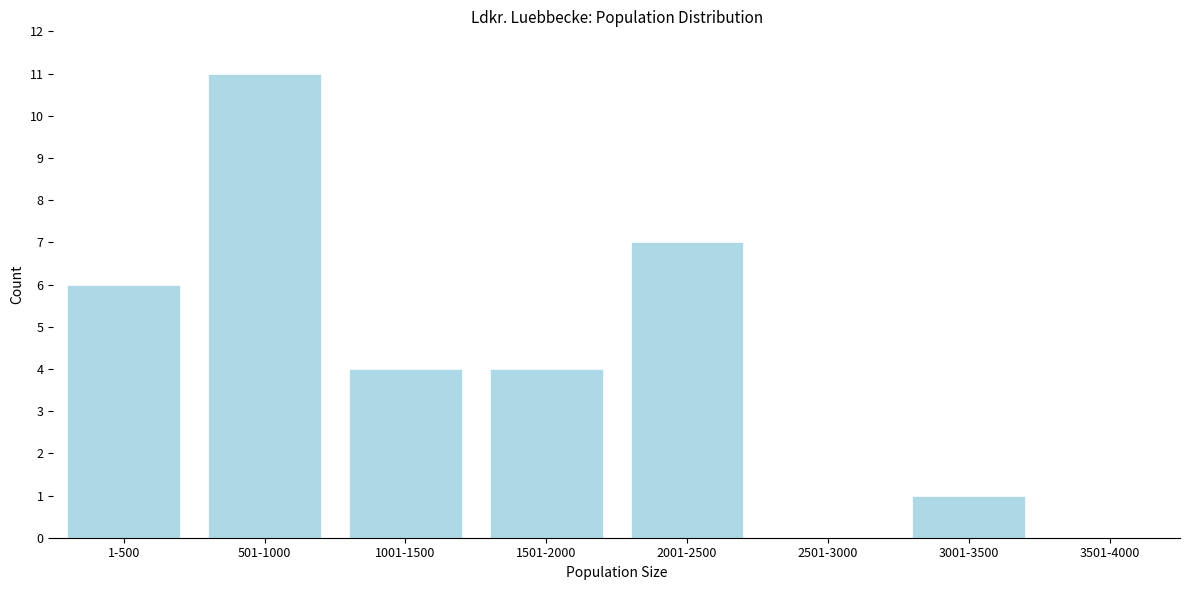

Reading left to right, extract all data points from this chart.

1-500=6	501-1000=11	1001-1500=4	1501-2000=4	2001-2500=7	2501-3000=0	3001-3500=1	3501-4000=0